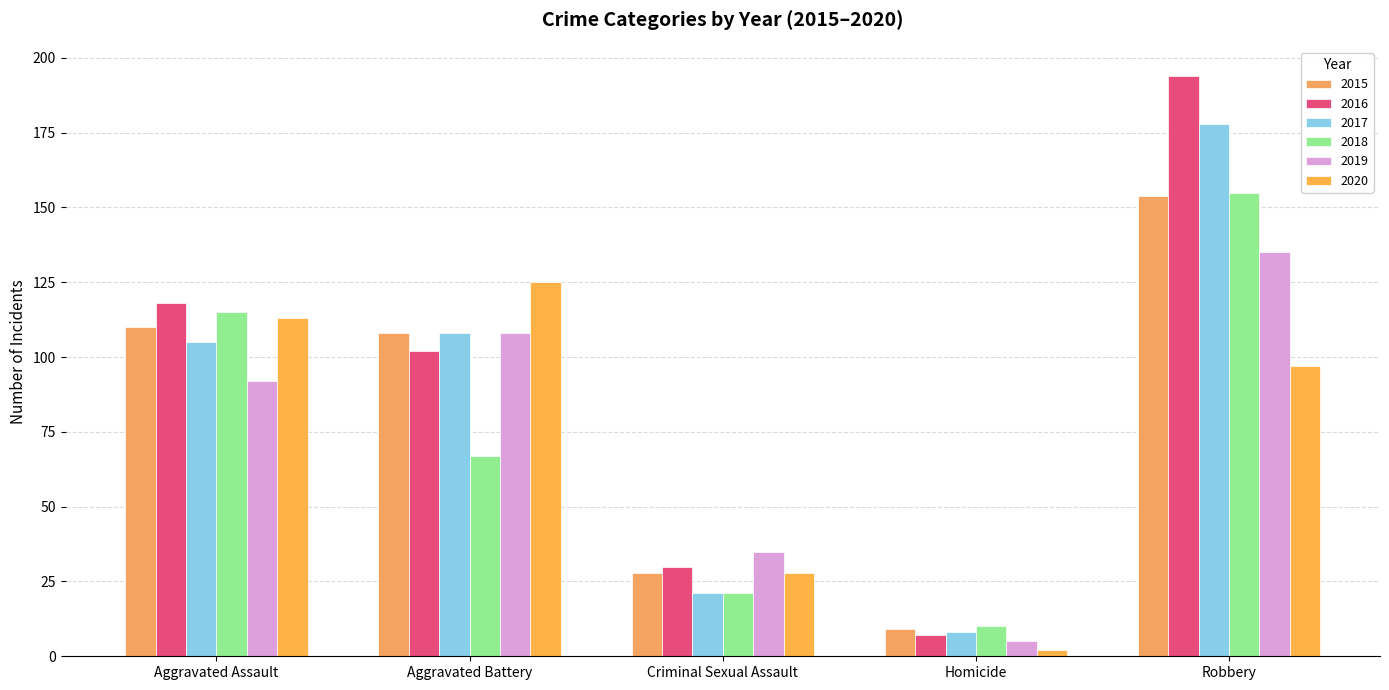

Which series changed the most between Aggravated Assault and Robbery?

2016